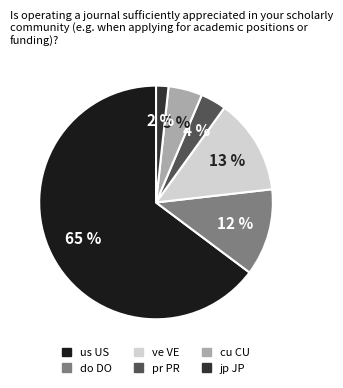

What percentage is the do DO slice, to the nearest percent?

12%